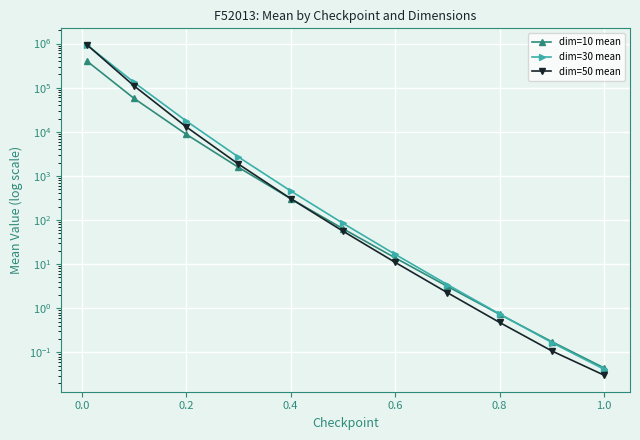

The value of dim=50 mean at 0.8 is 0.9. True or false?

False